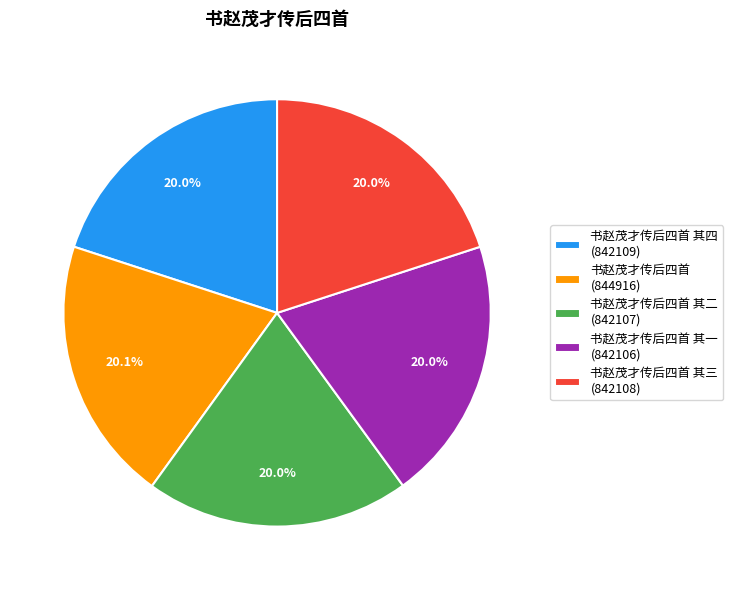

Does 书赵茂才传后四首 其四 (842109) represent more than half of the total?

No